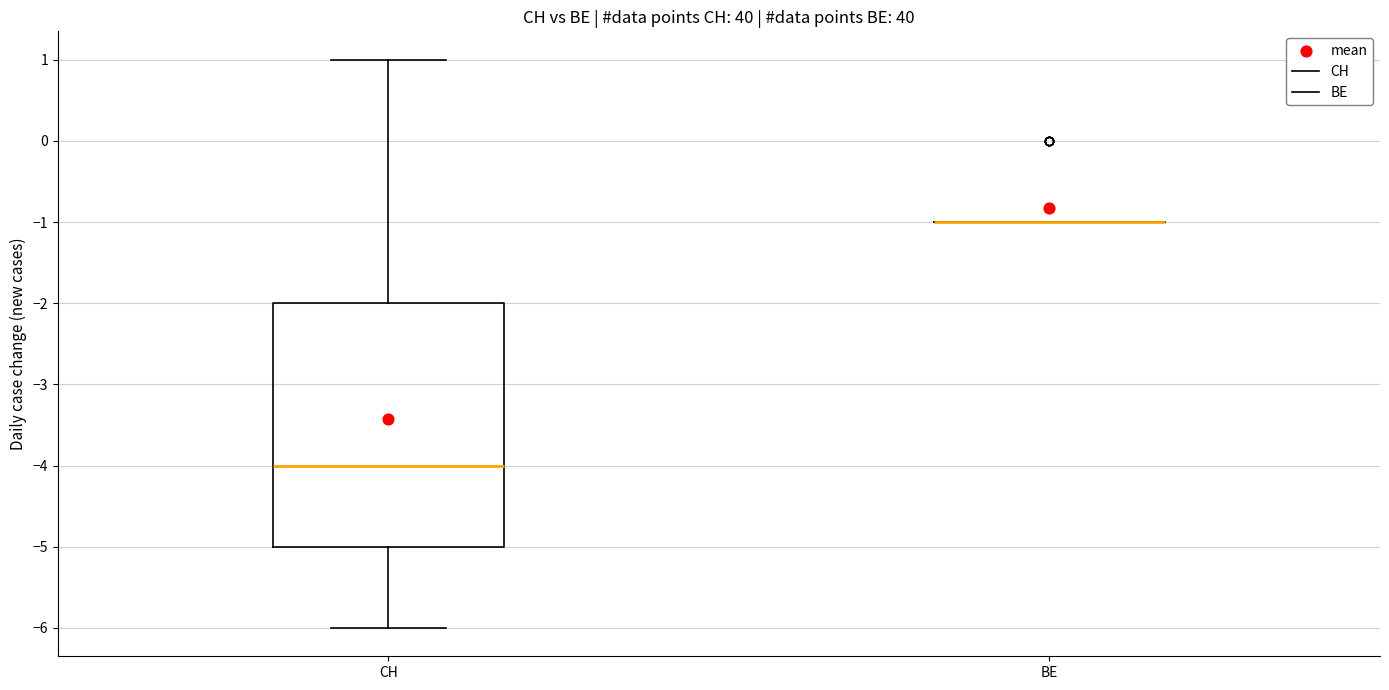

Comparing the boxes themselves (not the whiskers), which one is the tallest?

CH